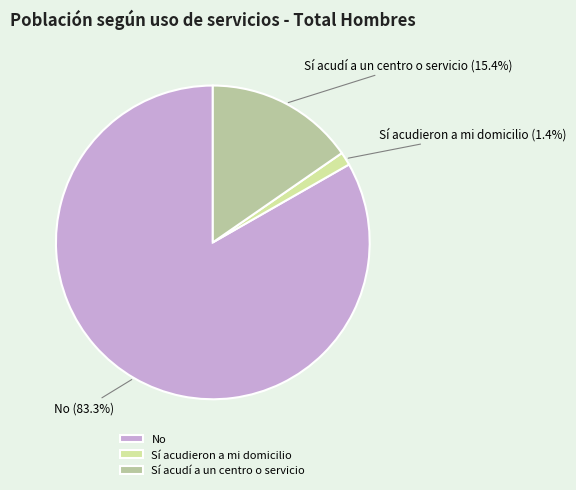

What percentage is the Sí acudieron a mi domicilio slice, to the nearest percent?

1%